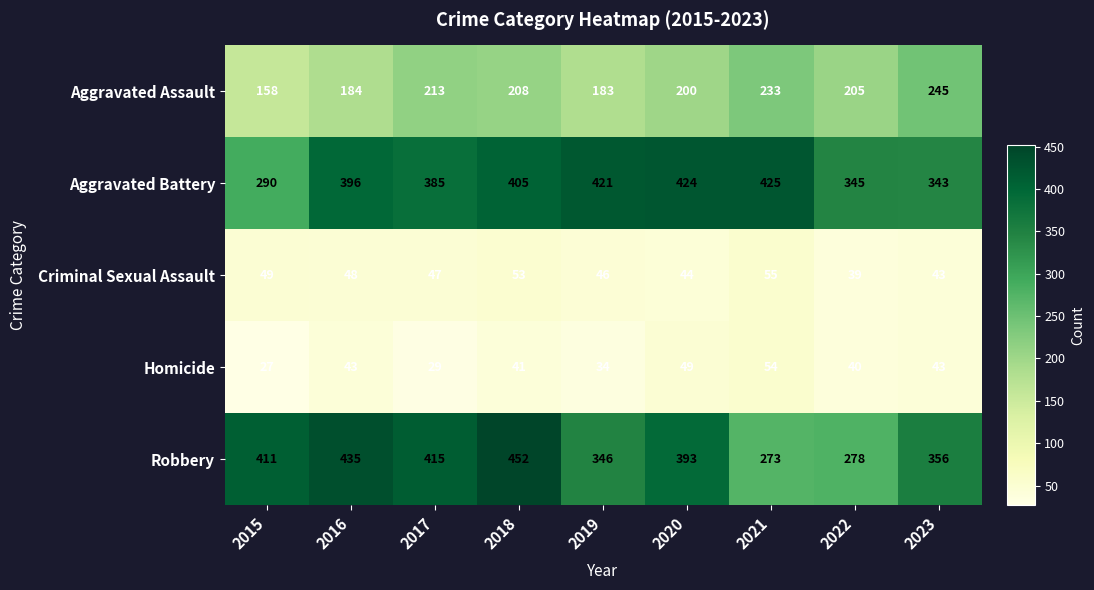

At how many categories does at least one series exceed 175?

9